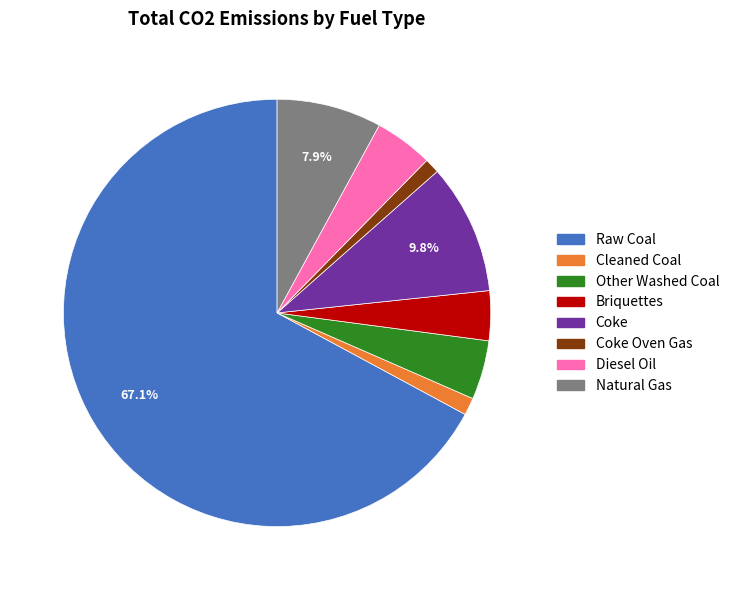

Does any single category account for the majority?

Yes